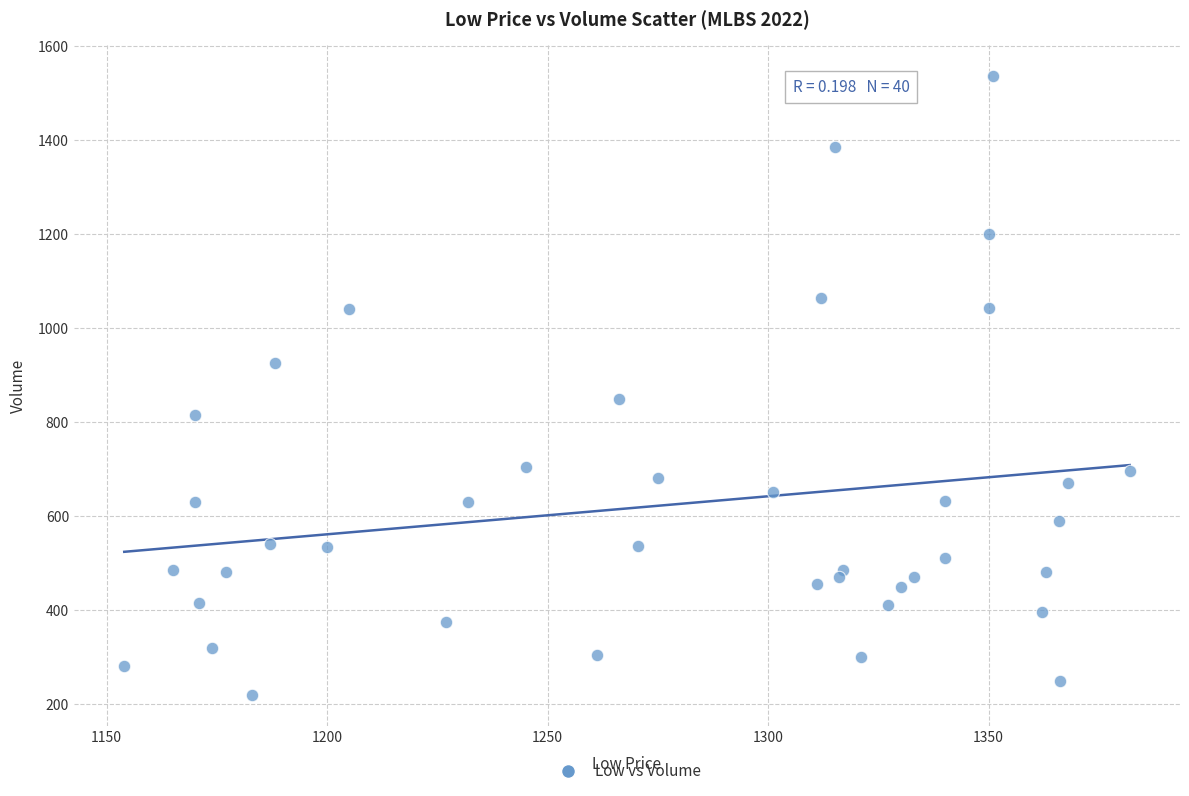

What Y value in the scatter plot is closest to 878?

850